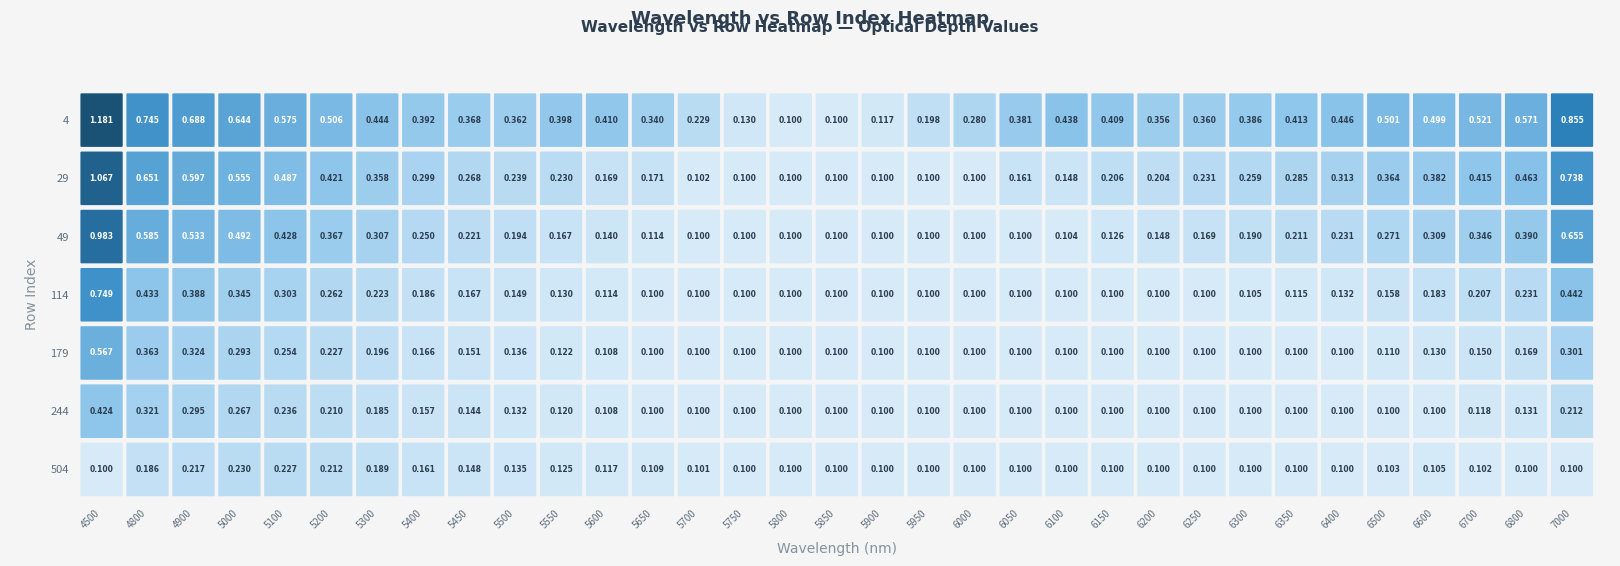

Read the 114 value at 16.

0.1